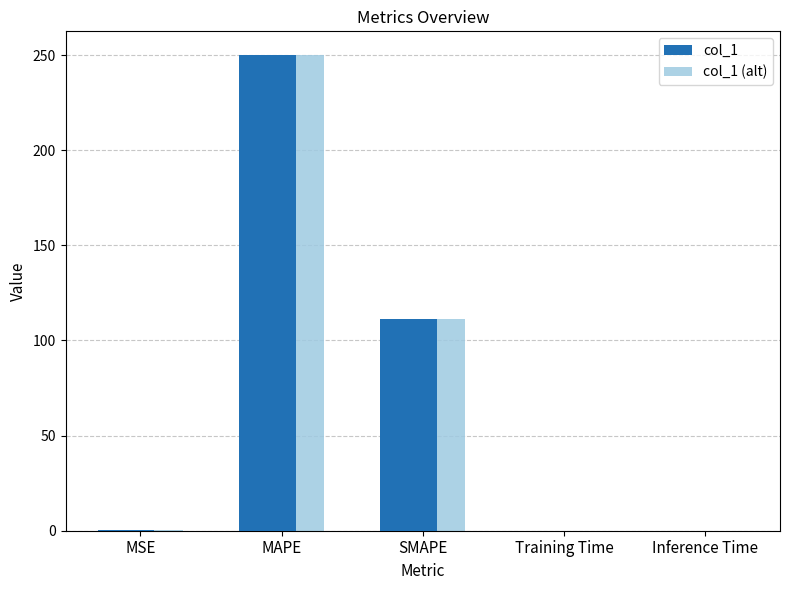

The col_1 series shows 111.1 at SMAPE. True or false?

True